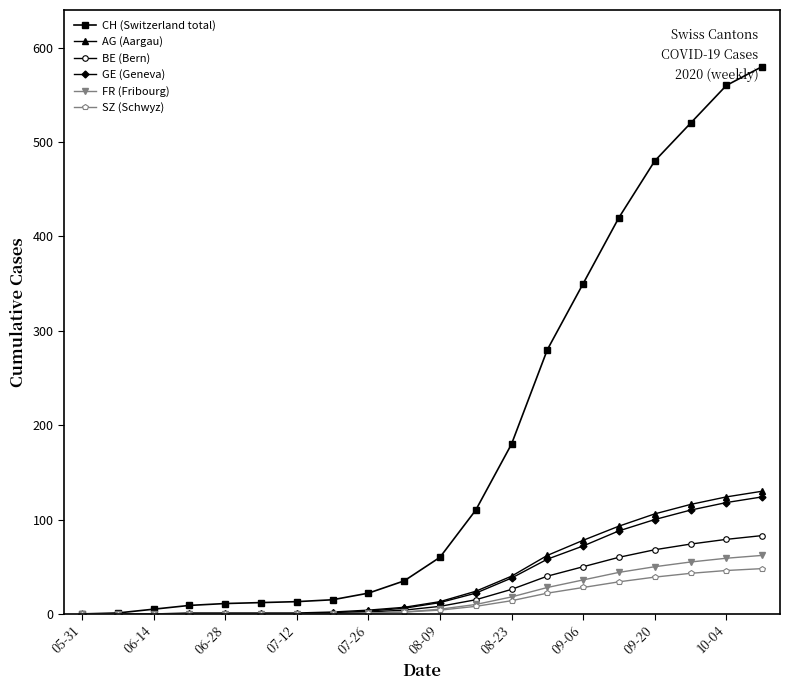

What is the highest value of the AG (Aargau) series?

130